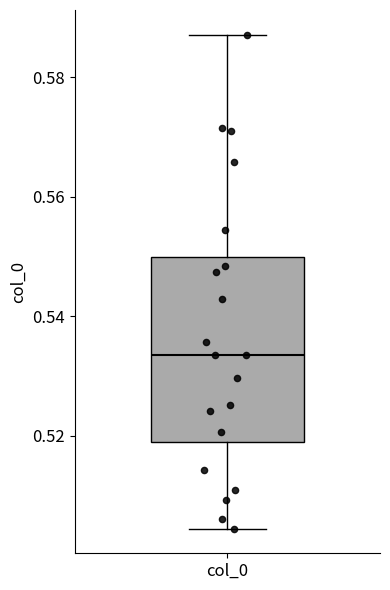

Read this box plot against the y-axis: the position of the median line, the range covered by the box, and the ends of both whiskers. The values are not printed on the chart, so give them approximately, as read against the axis.

median 0.534, box 0.520 to 0.550, whiskers 0.504 to 0.588